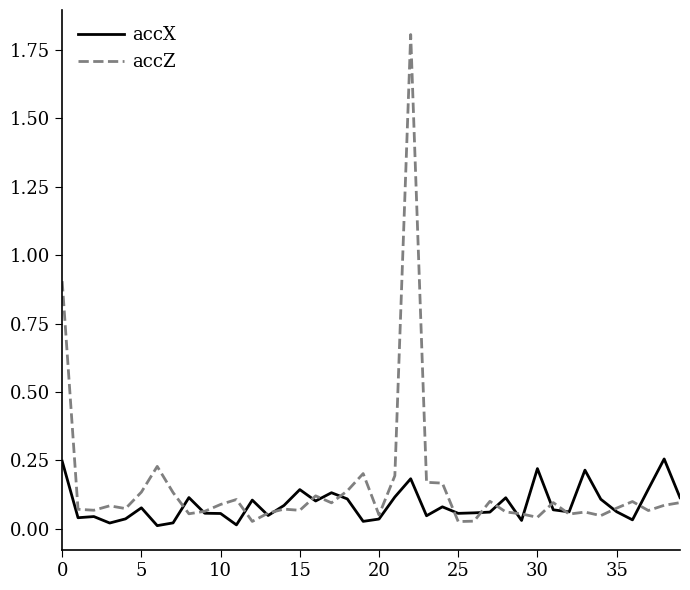

True or false: accZ and accX intersect in this chart.

True